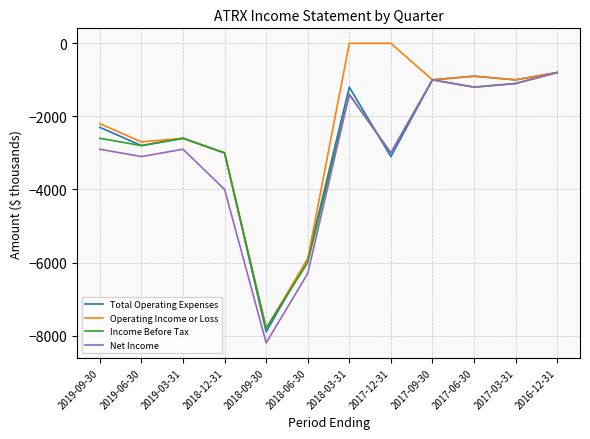

What is the lowest value of the Income Before Tax series?

-7800